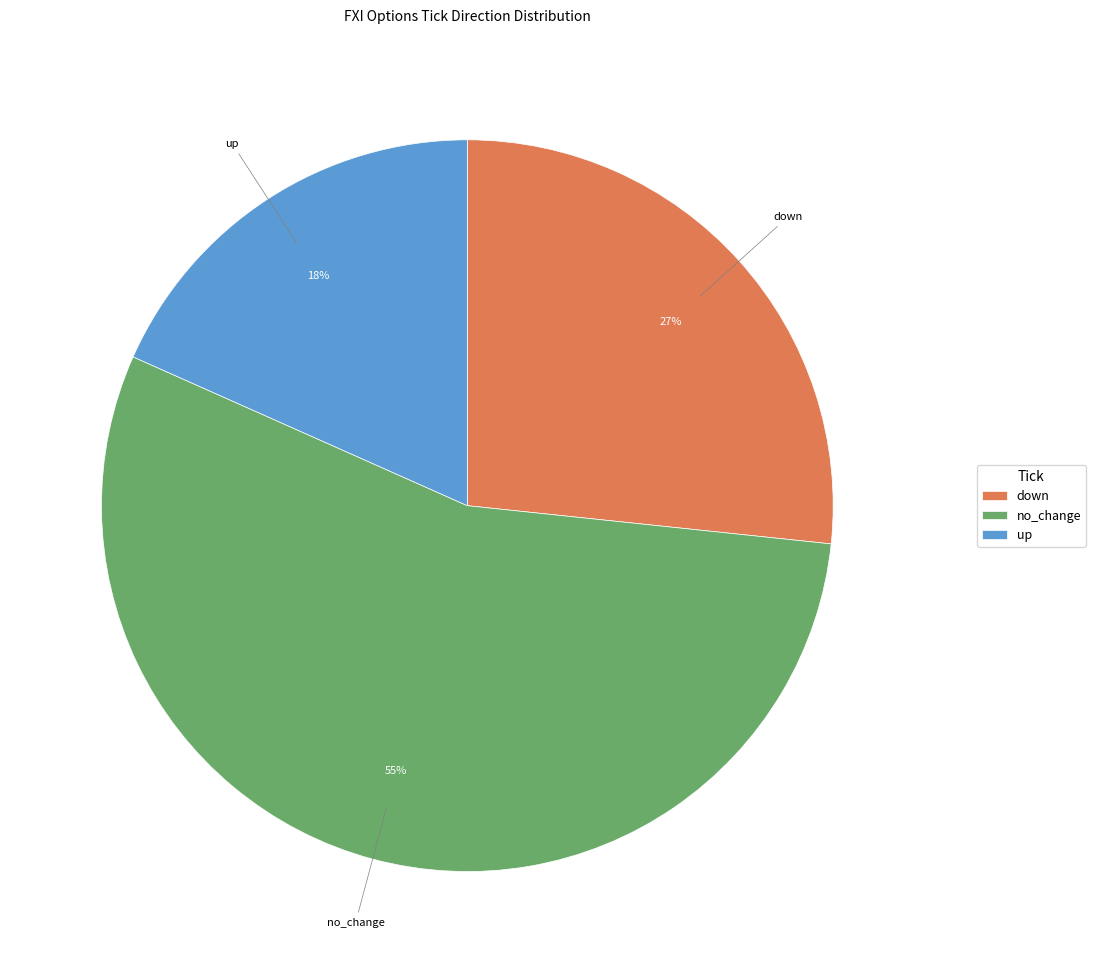

How many segments does this pie chart have?

3